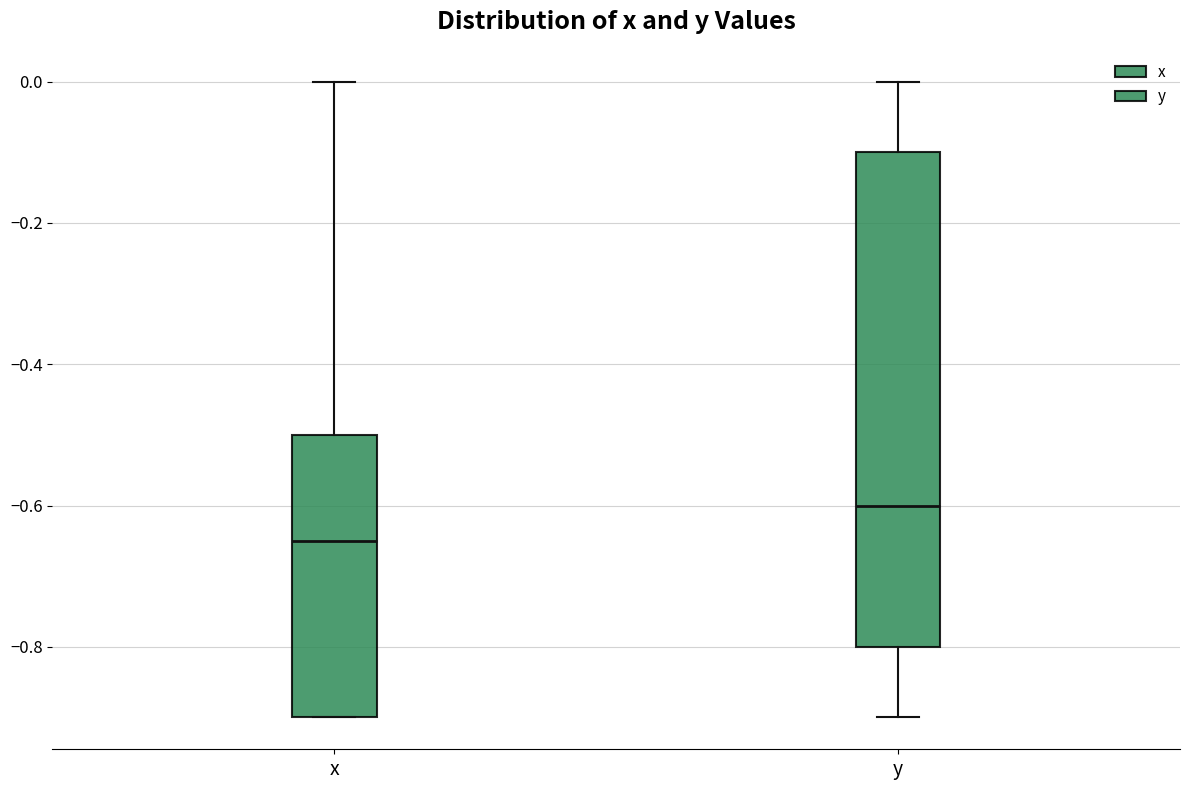

Where does the median line of the box for y sit on the y-axis? The values are not printed on the chart, so give them approximately, as read against the axis.

-0.60